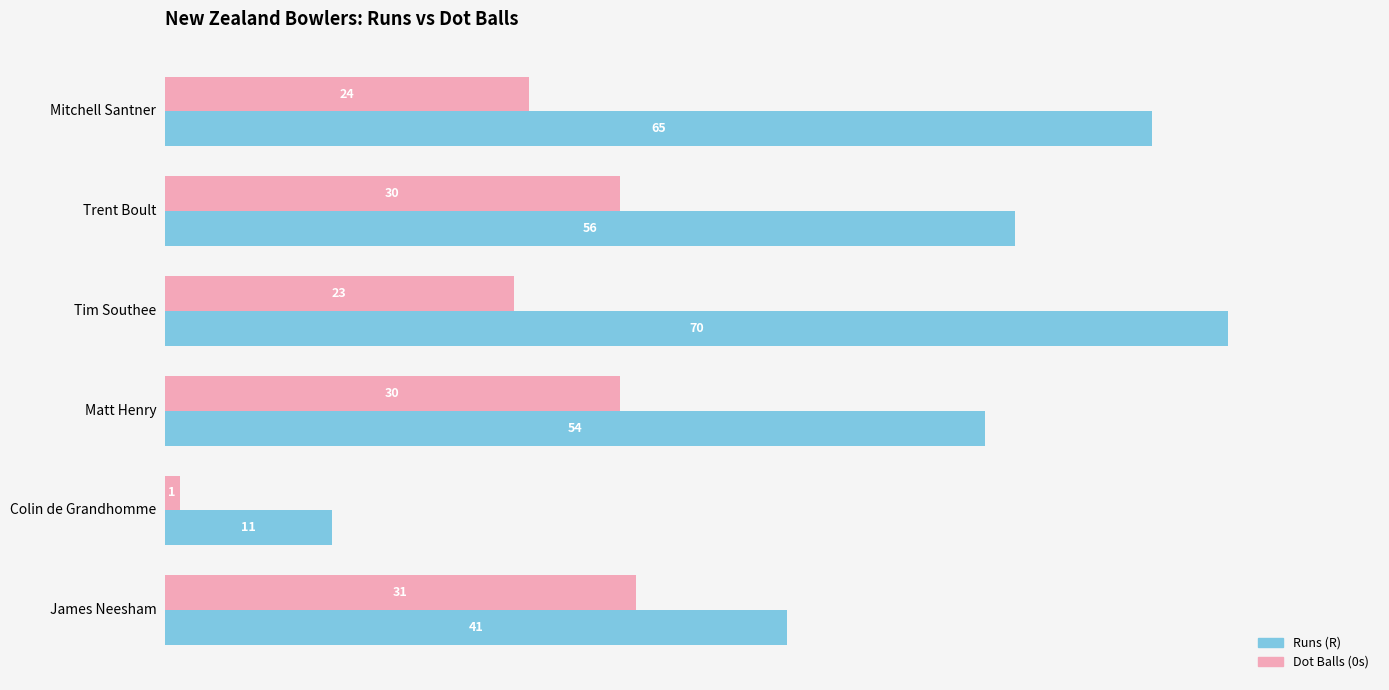

What is the sum of the Runs (R) values at Matt Henry and Colin de Grandhomme?

65